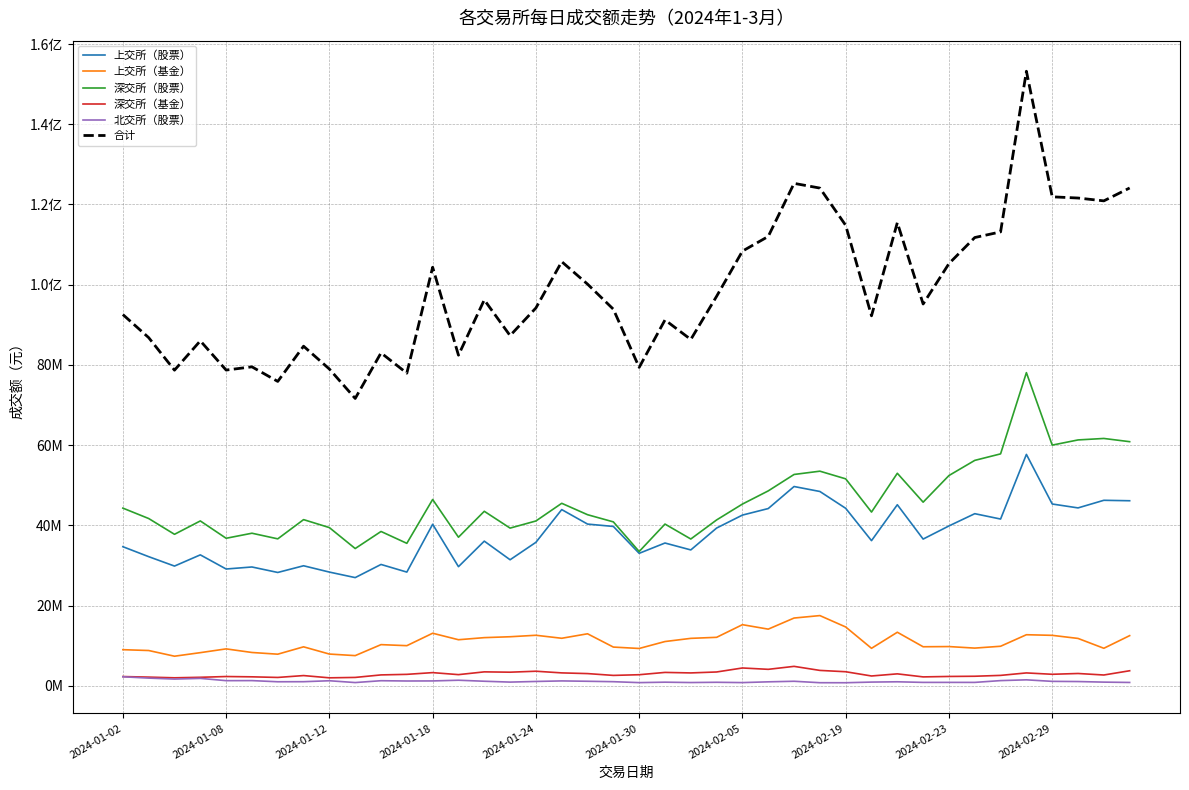

What are all the series names shown in the legend?

上交所（股票）, 上交所（基金）, 深交所（股票）, 深交所（基金）, 北交所（股票）, 合计